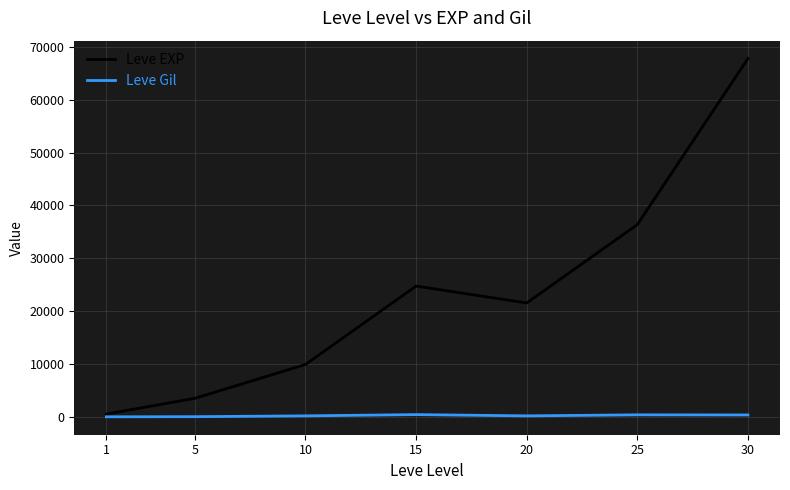

Which series changed the most between 5 and 10?

Leve EXP